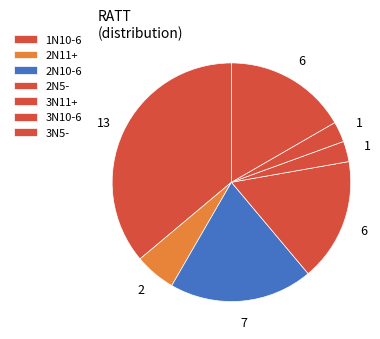

How many segments does this pie chart have?

7